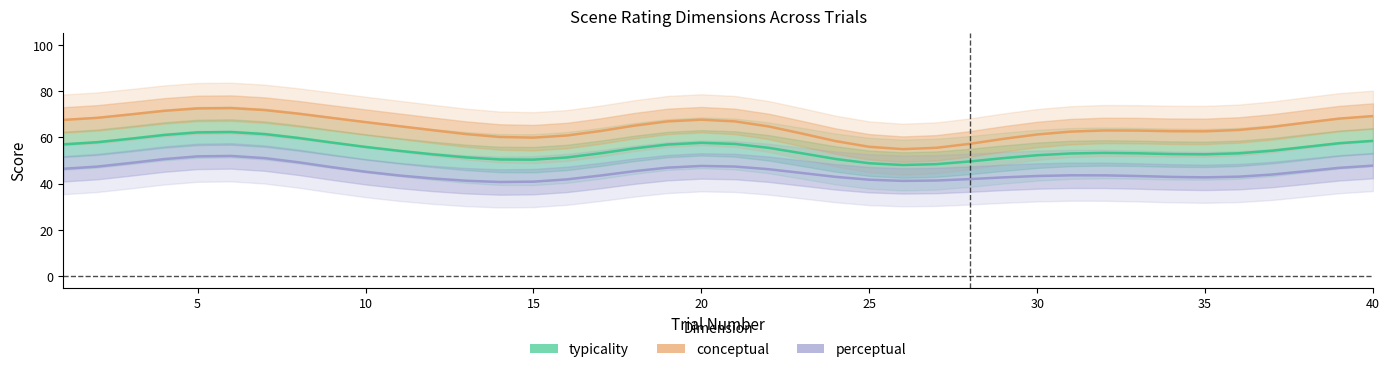

Which series has the largest total across all categories?

conceptual